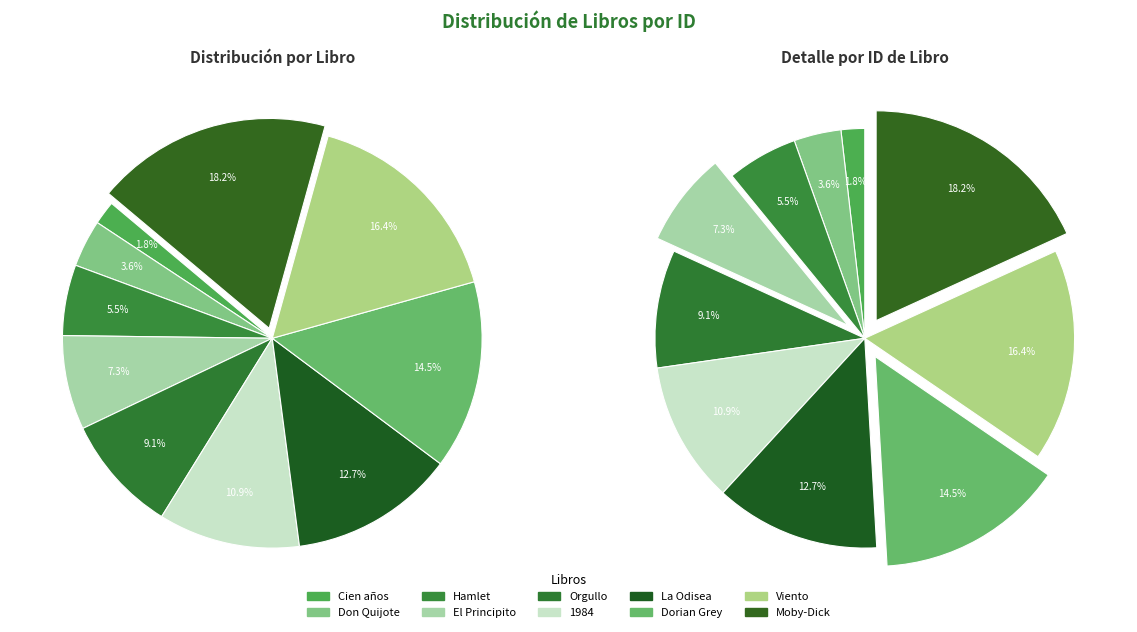

Count the number of slices in the pie.

10